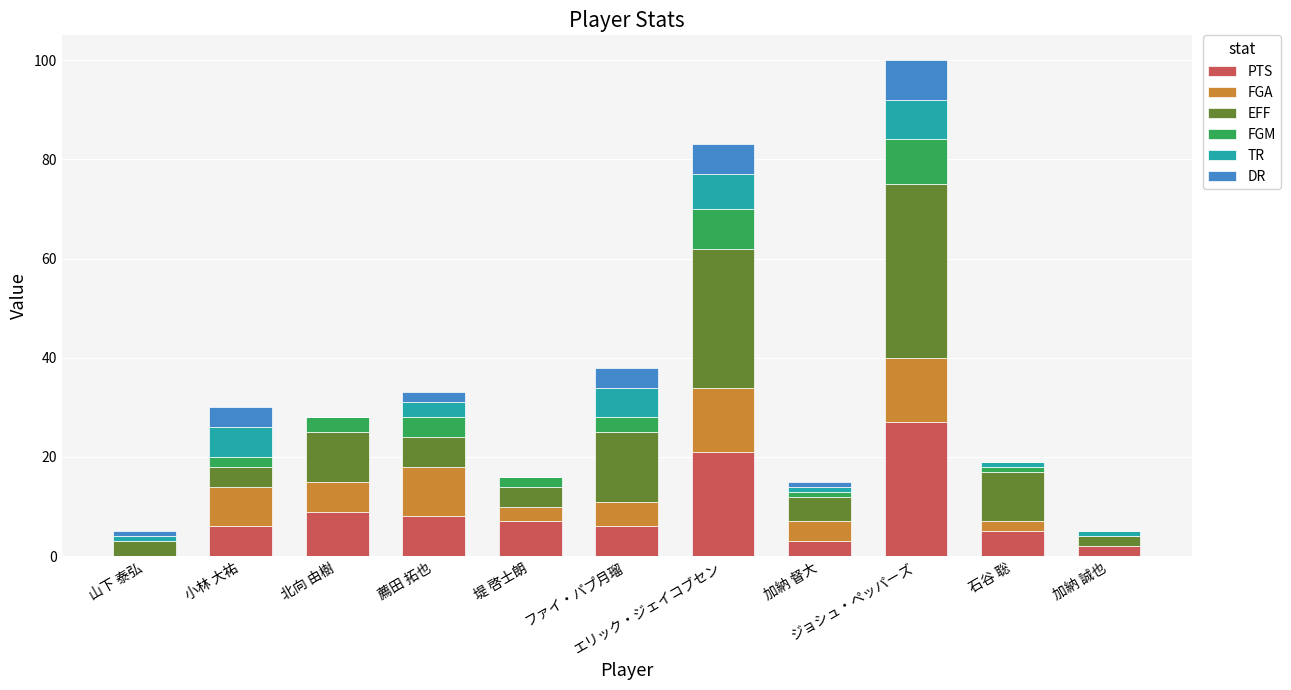

What is the sum of all PTS values?

94